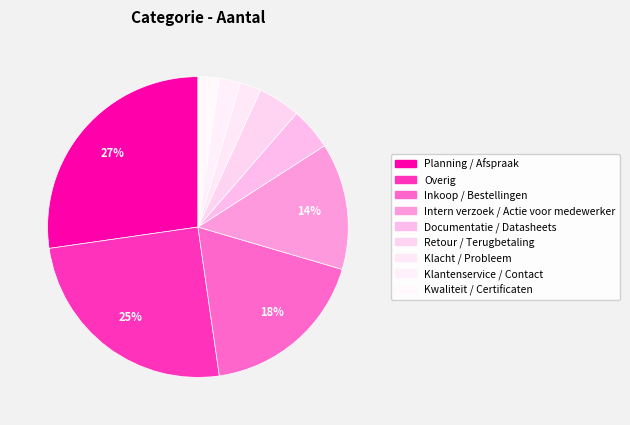

How many slices are in this pie chart?

9